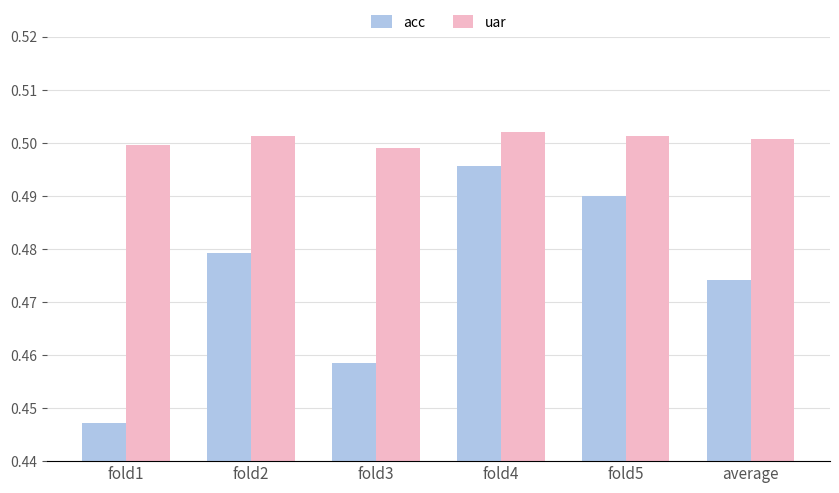

What is the label of the 3rd bar from the right?

fold4